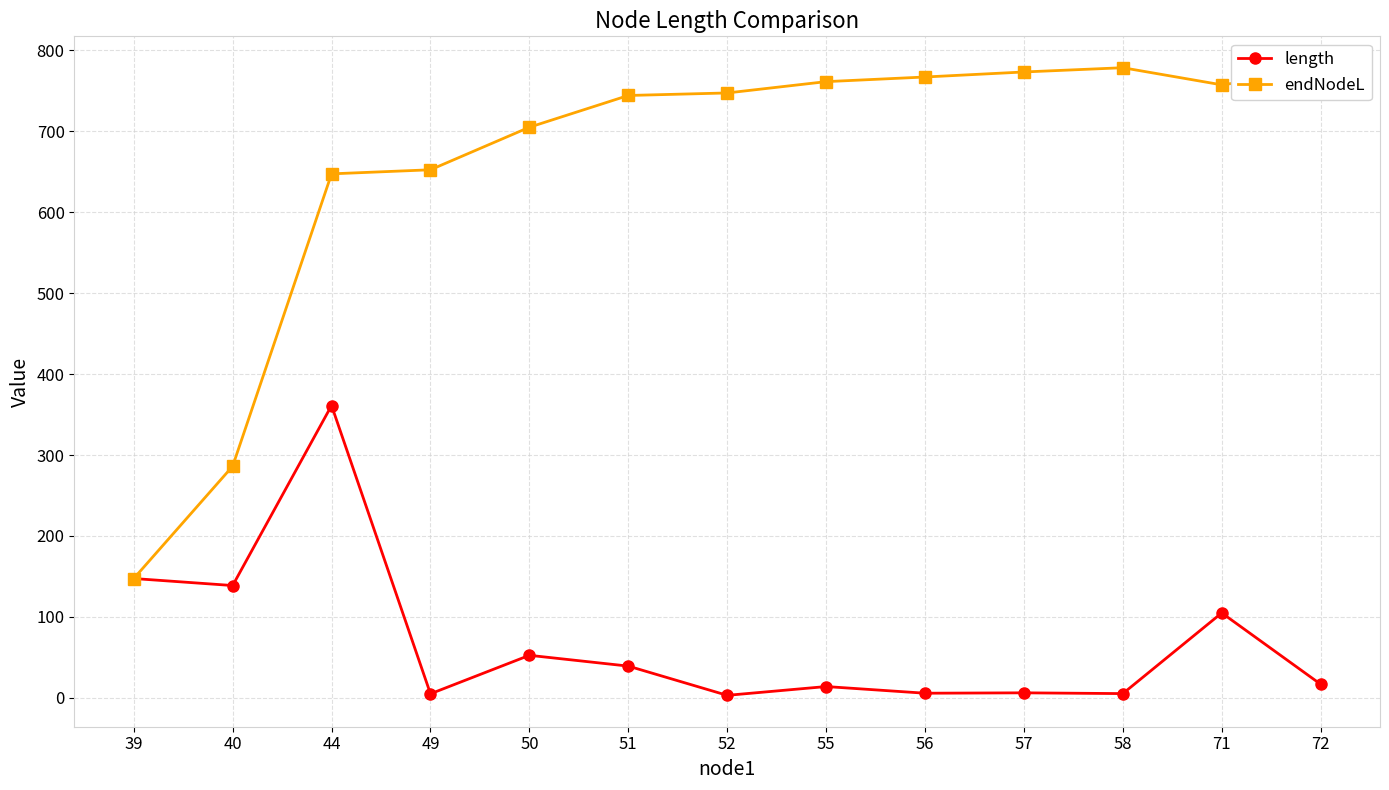

Is the value of endNodeL at 52 greater than the value of length at 72?

Yes